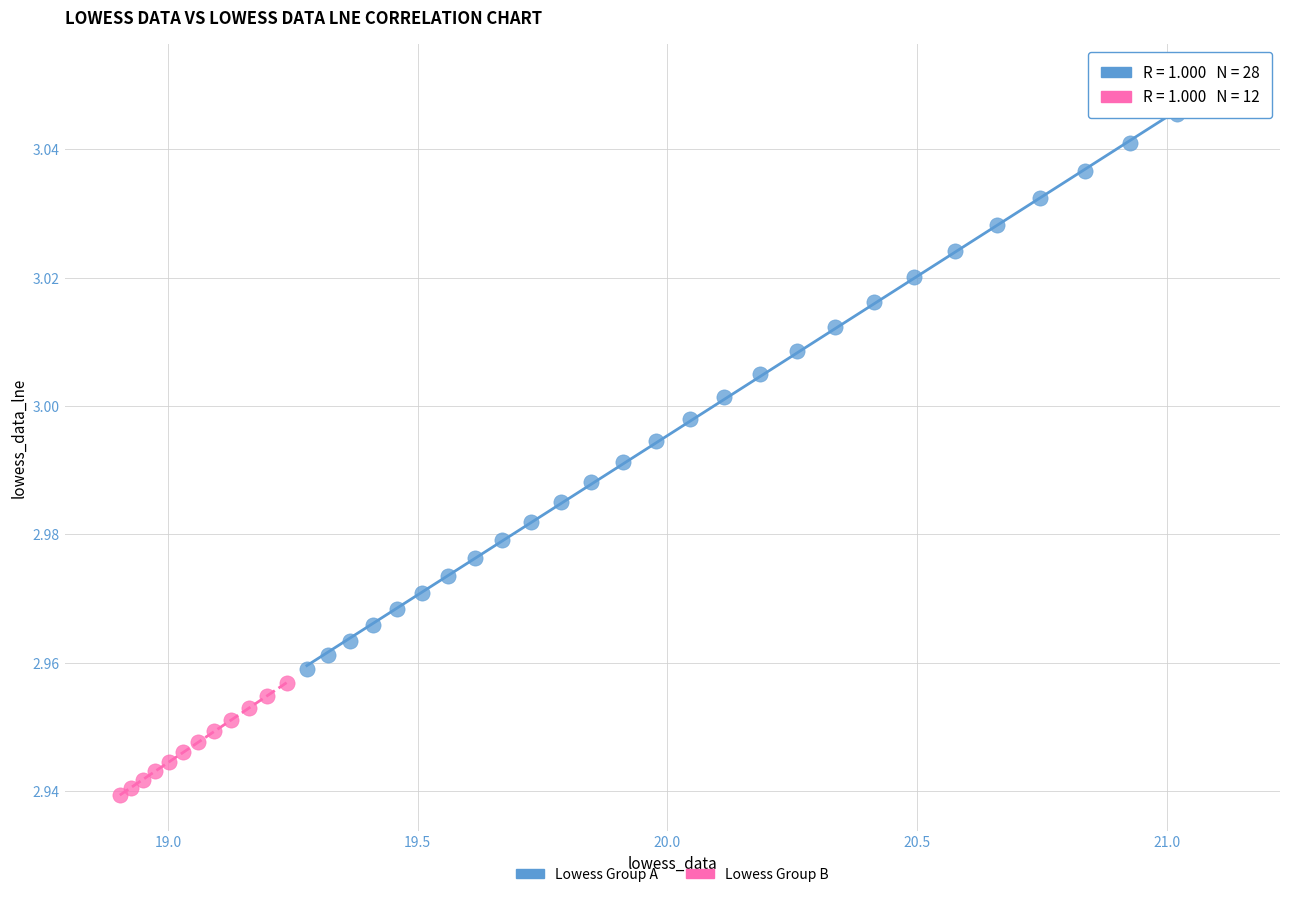

Which series reaches the maximum Y coordinate?

Lowess Group A